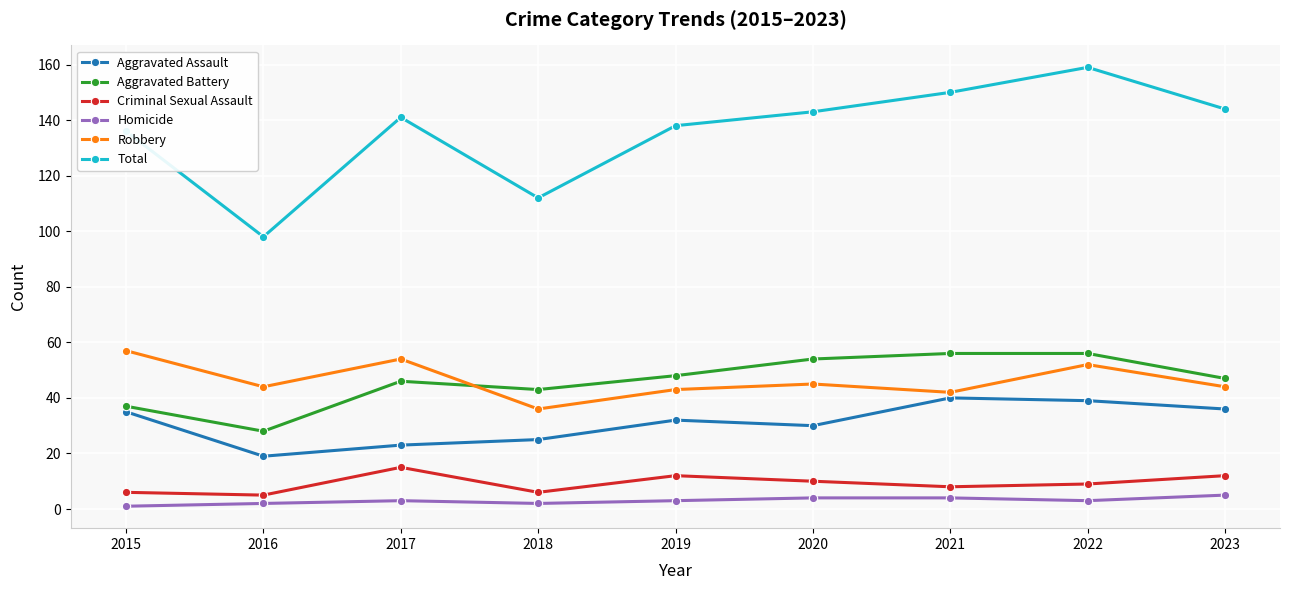

What are all the series names shown in the legend?

Aggravated Assault, Aggravated Battery, Criminal Sexual Assault, Homicide, Robbery, Total